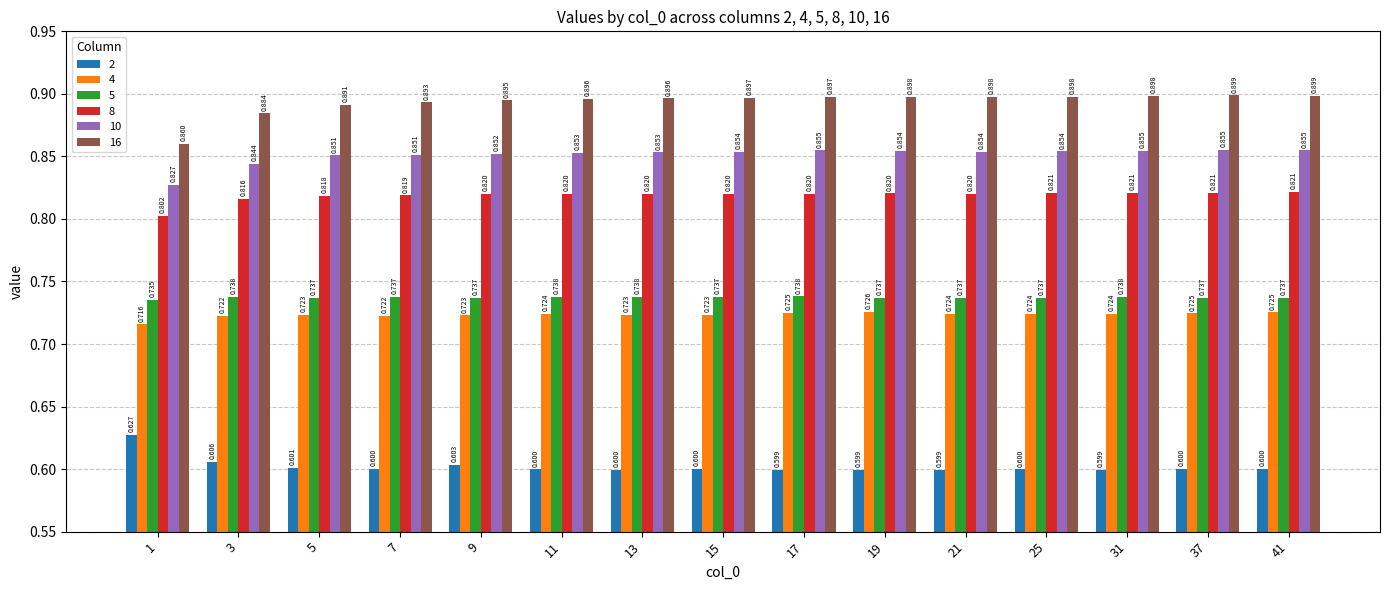

Which series has the largest range (max minus min)?

16